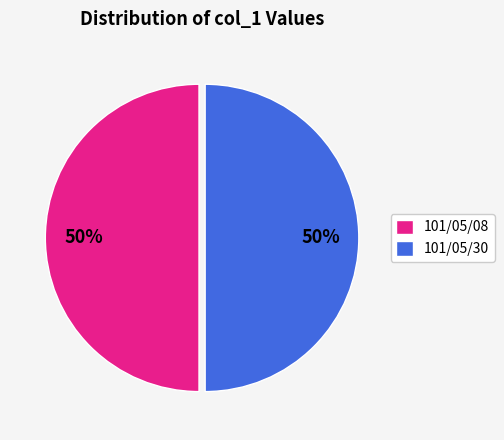

To the nearest percent, what is the difference between the largest and smallest slice percentages?

0%